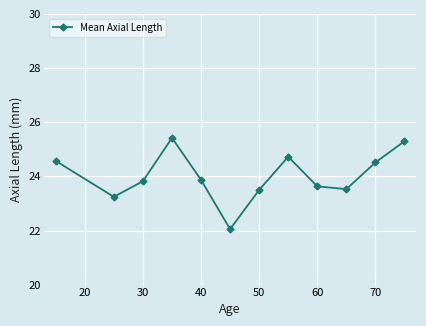

Reading left to right, what are all the values shown in this chart?

24.6	23.2	23.8	25.4	23.9	22.1	23.5	24.7	23.6	23.5	24.5	25.3